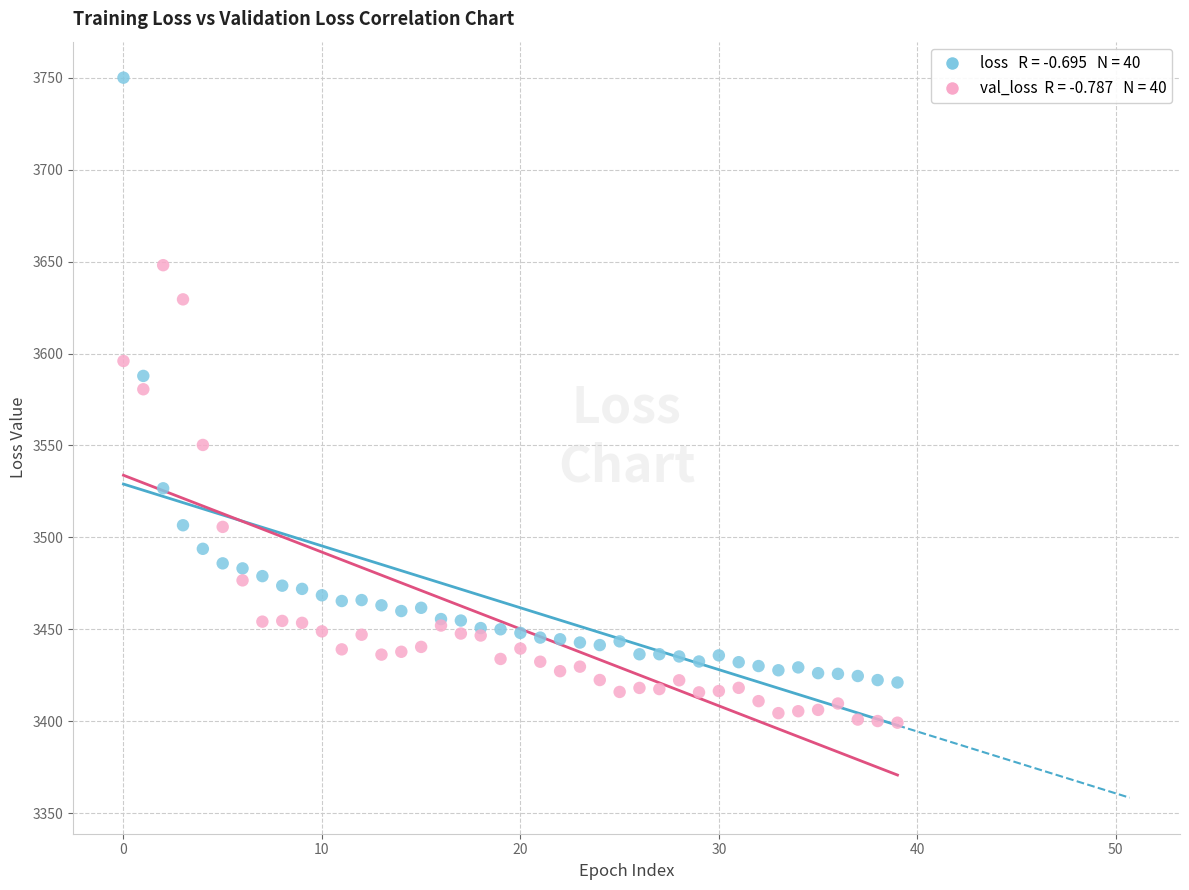

Across all series, what Y value is closest to 3574?

3580.6